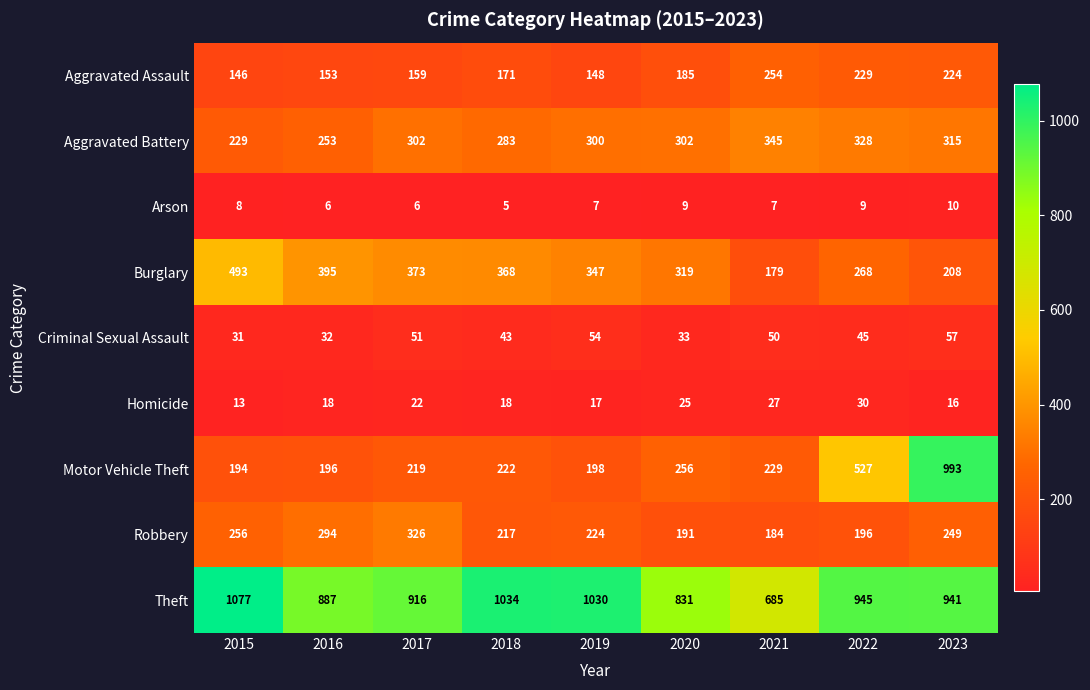

What is the difference between the Burglary values at 2020 and 2015?

174